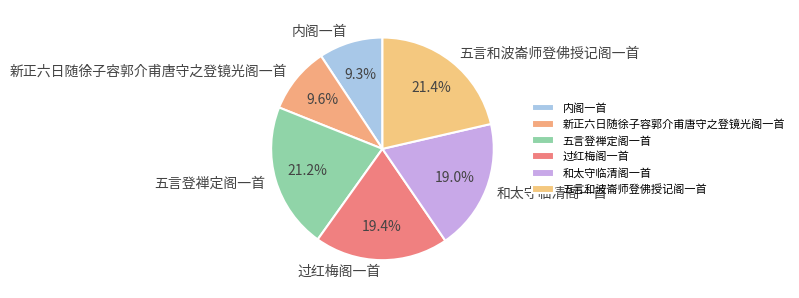

How many slices are in this pie chart?

6